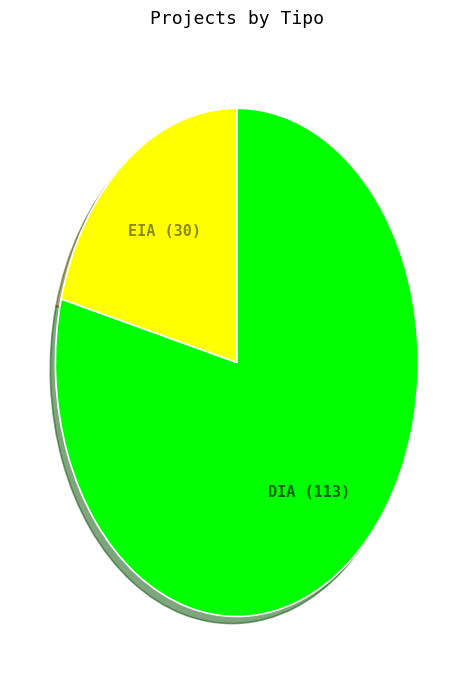

Does EIA account for over 50% of the chart?

No